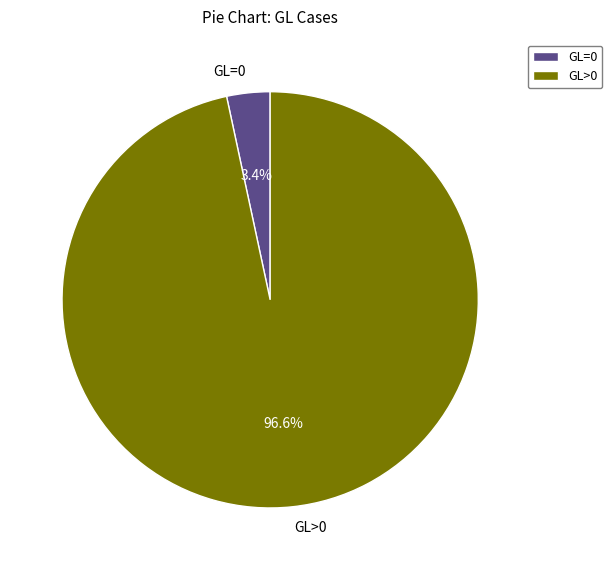

To the nearest percent, what is the average slice percentage?

50%